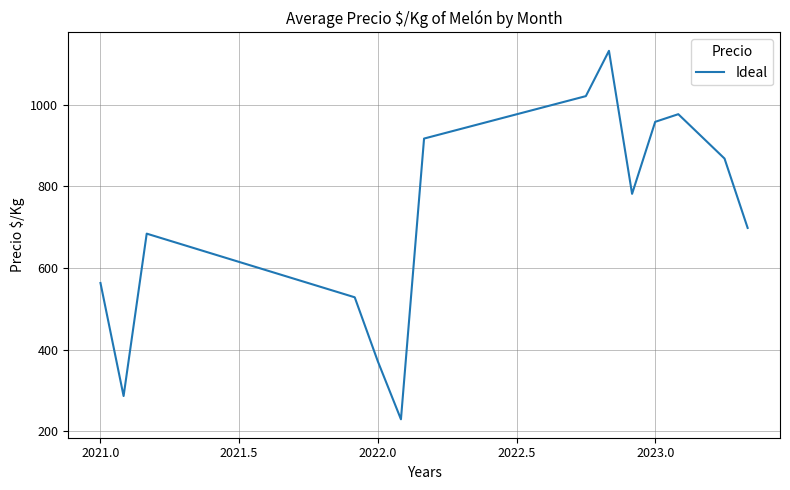

What is the smallest value displayed?

229.0